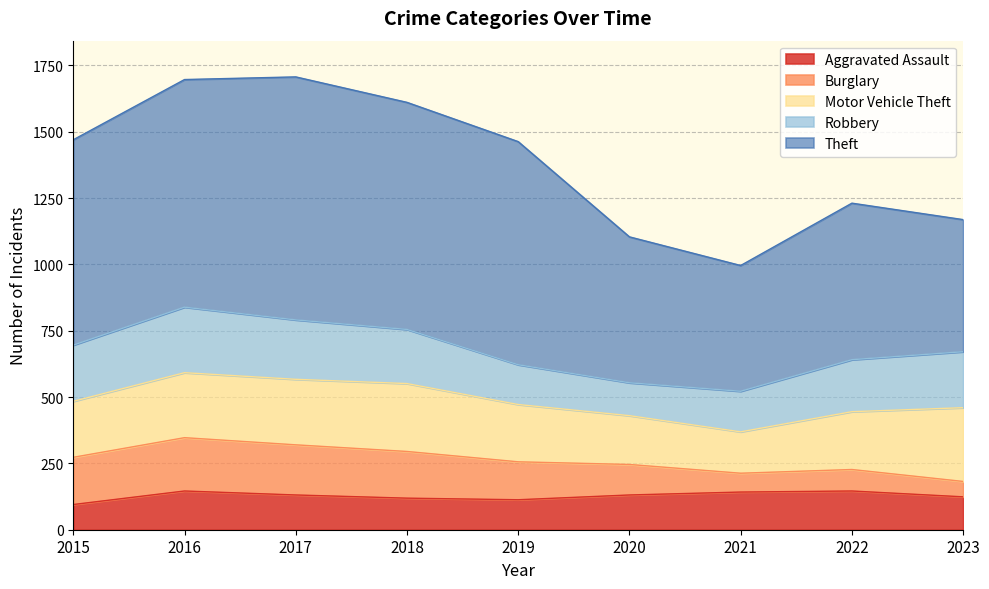

True or false: Burglary has a value of 143 at 2019.

True